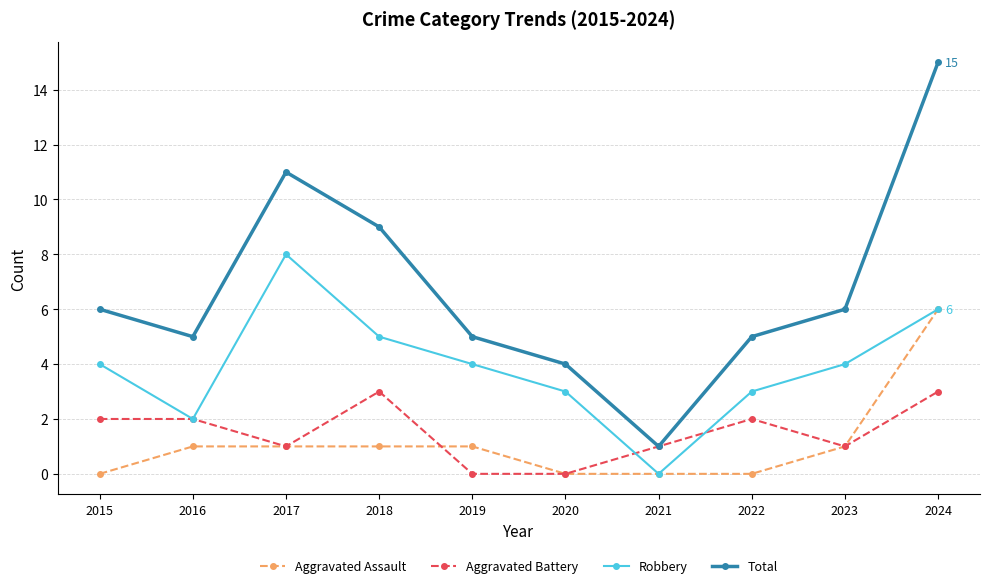

Rank the series by their maximum value, from lowest to highest.

Aggravated Battery, Aggravated Assault, Robbery, Total